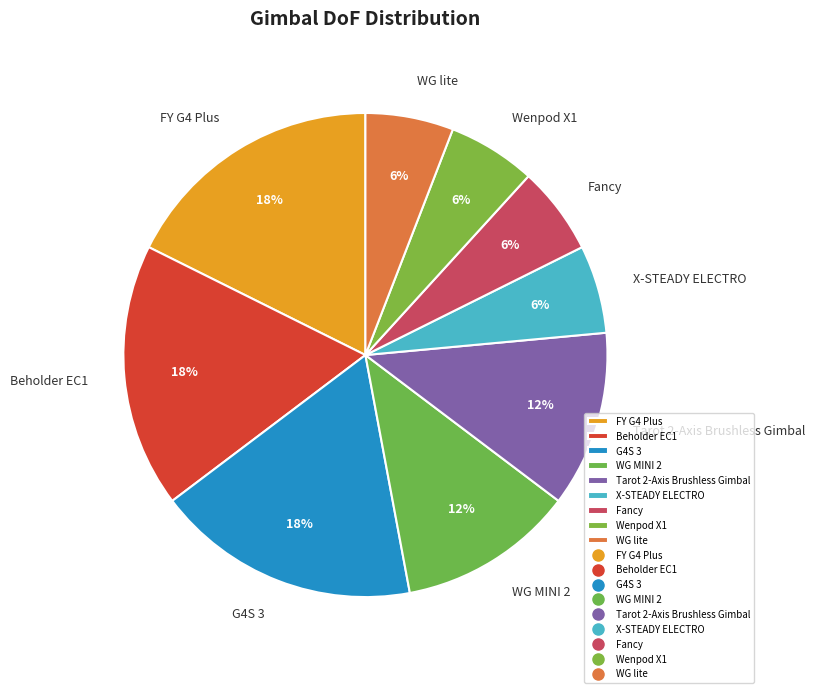

How many segments does this pie chart have?

9